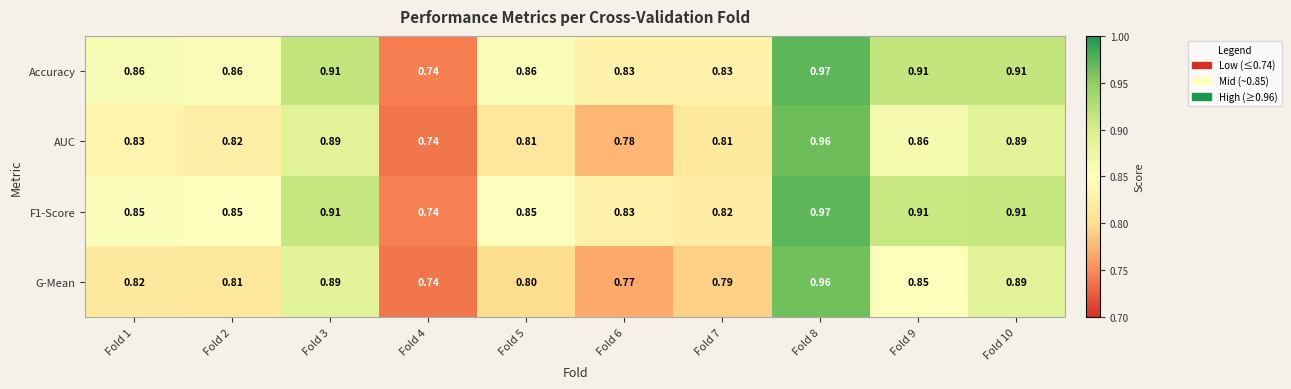

At how many categories does at least one series exceed 0?

10